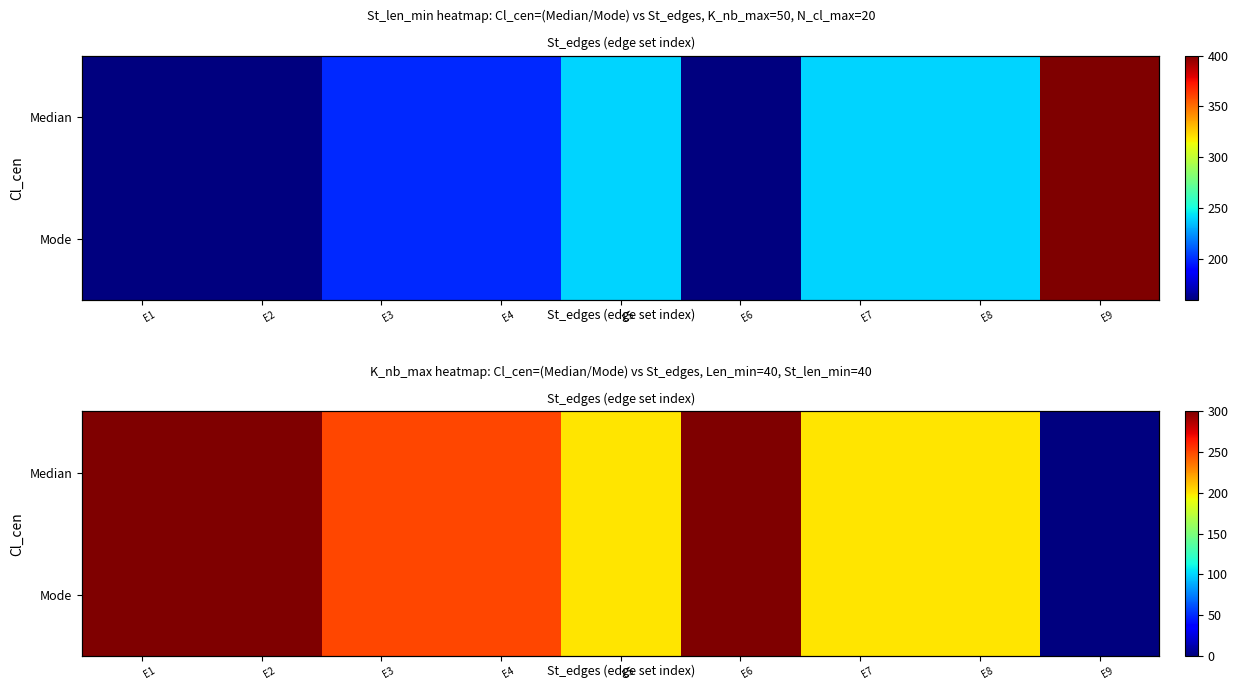

At which label is Median closest to 150?

E5